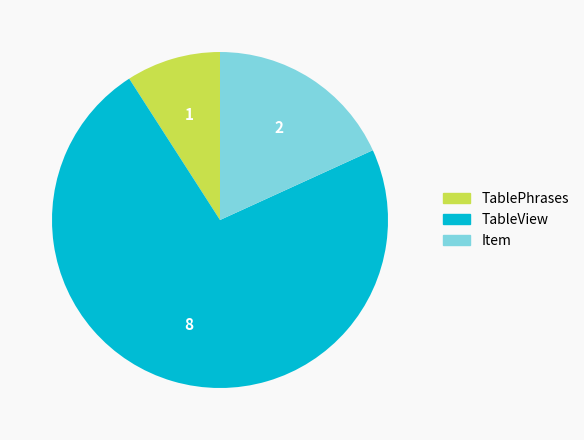

Does any single category account for the majority?

Yes